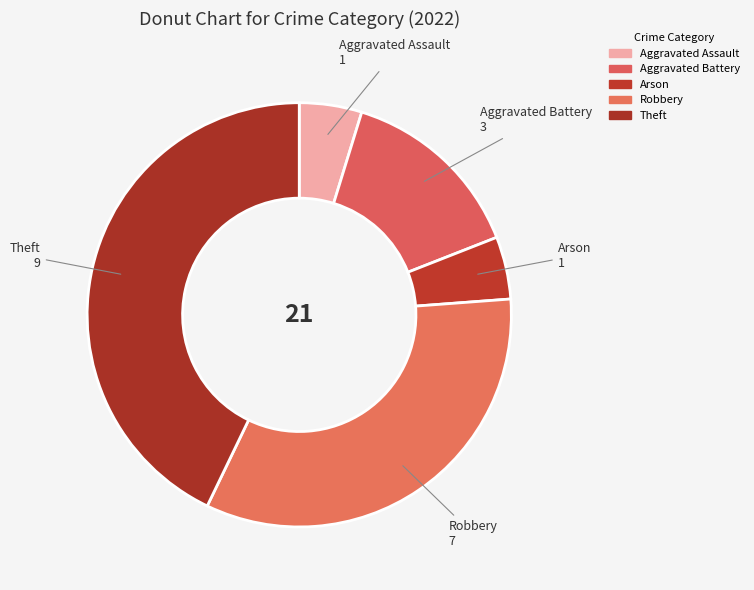

Count the number of slices in the pie.

5